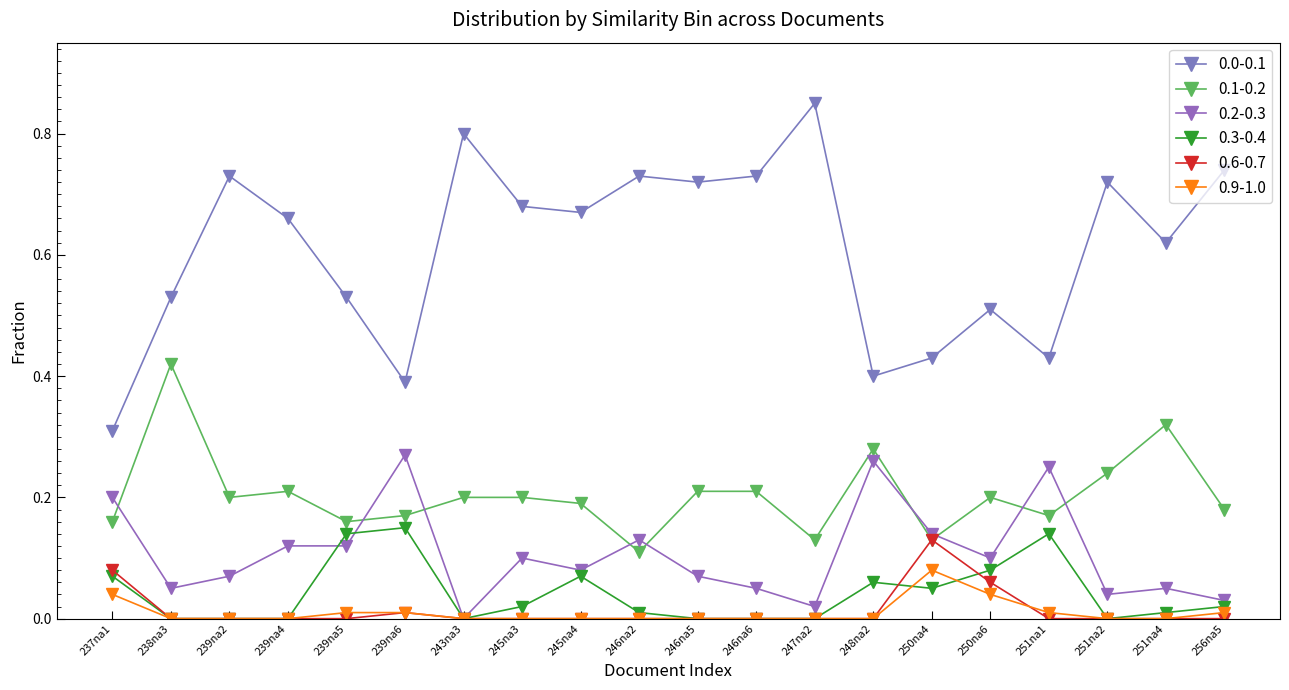

Is this an area chart (filled region under the line)?

No